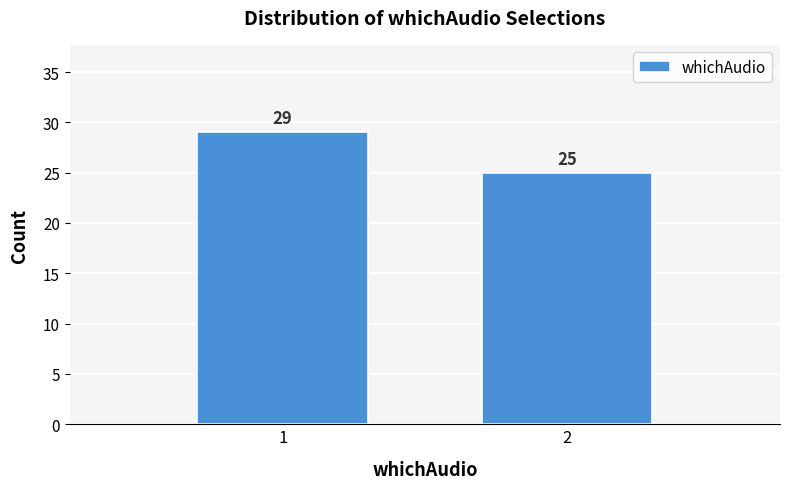

Reading right to left, what are all the values shown in this chart?

2=25	1=29